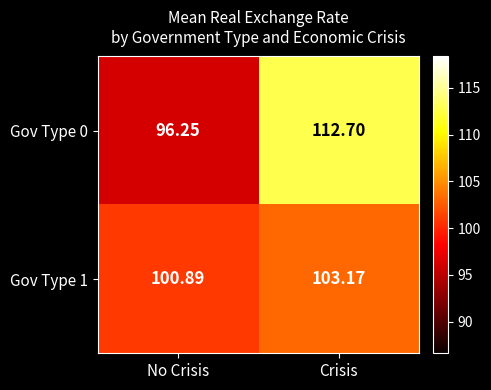

Where does the Gov Type 1 series first go above 103?

Crisis